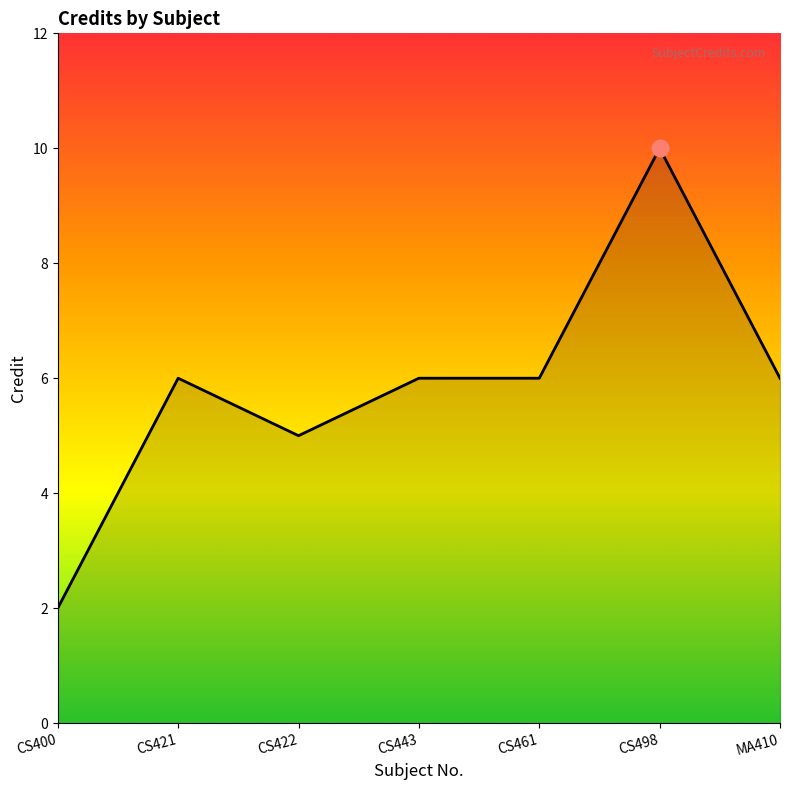

Count the number of categories in the chart.

7